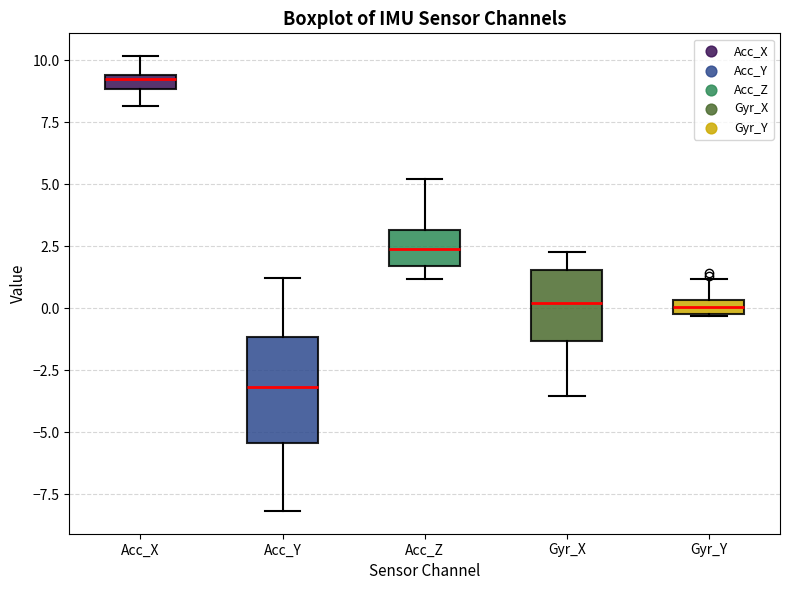

Which box is the tallest, from its lower edge to its upper edge?

Acc_Y